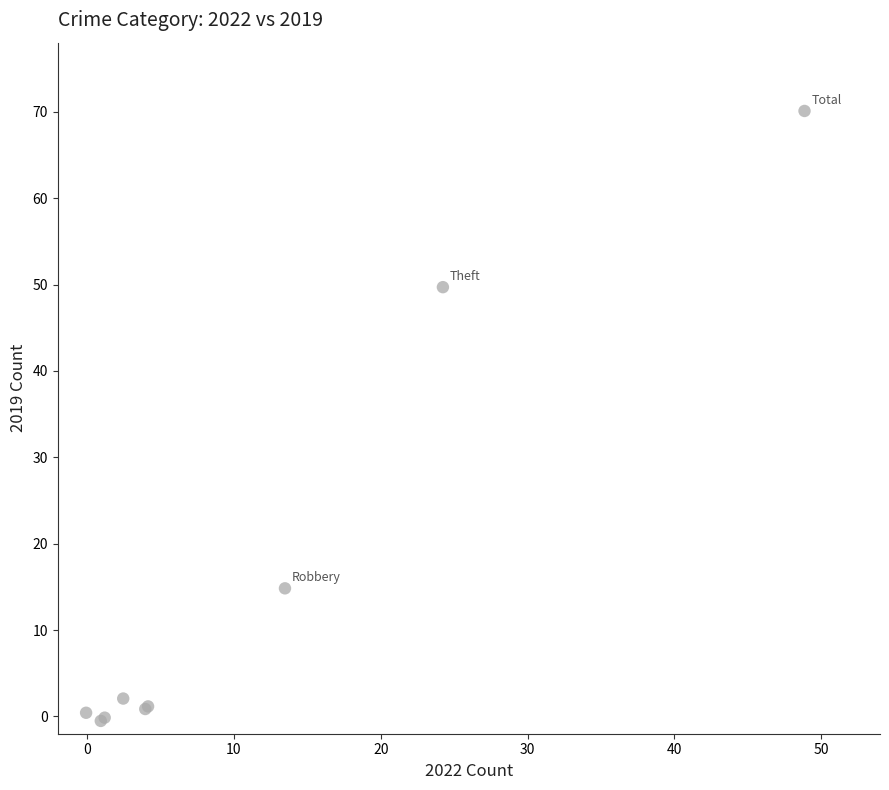

What Y value in the scatter plot is closest to 34?

49.7